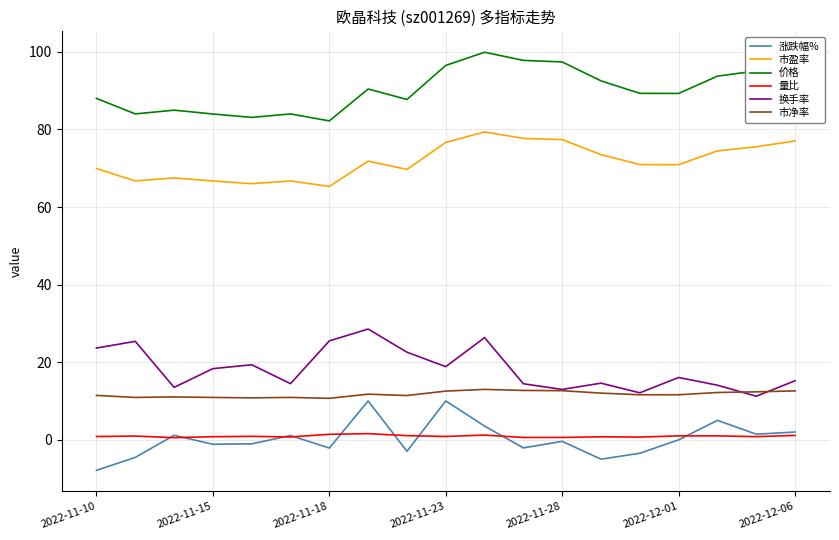

What is the lowest value of the 涨跌幅% series?

-7.9